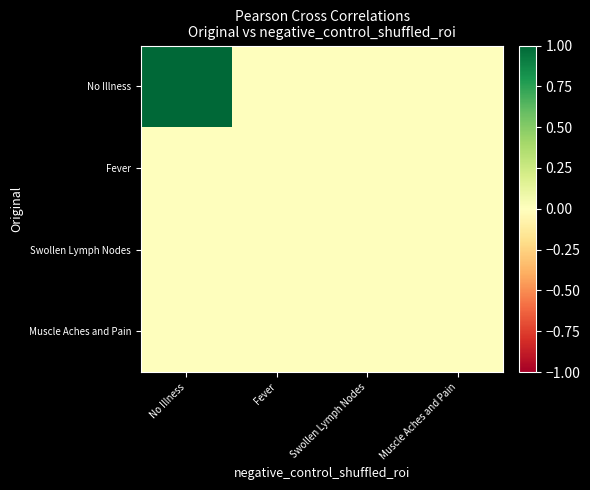

Which series has the largest total across all categories?

No Illness